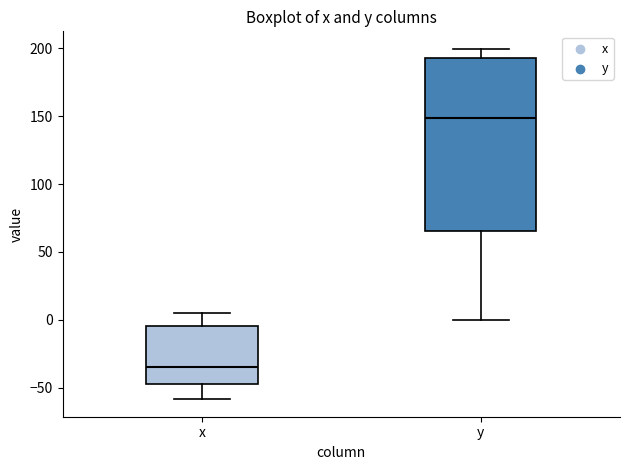

Reading left to right, read every box against the y-axis: the position of its median line, the range the box covers, and the ends of its whiskers. The values are not printed on the chart, so give them approximately, as read against the axis.

x: median -35, box -45 to -5, whiskers -60 to 5
y: median 150, box 65 to 195, whiskers 0 to 200